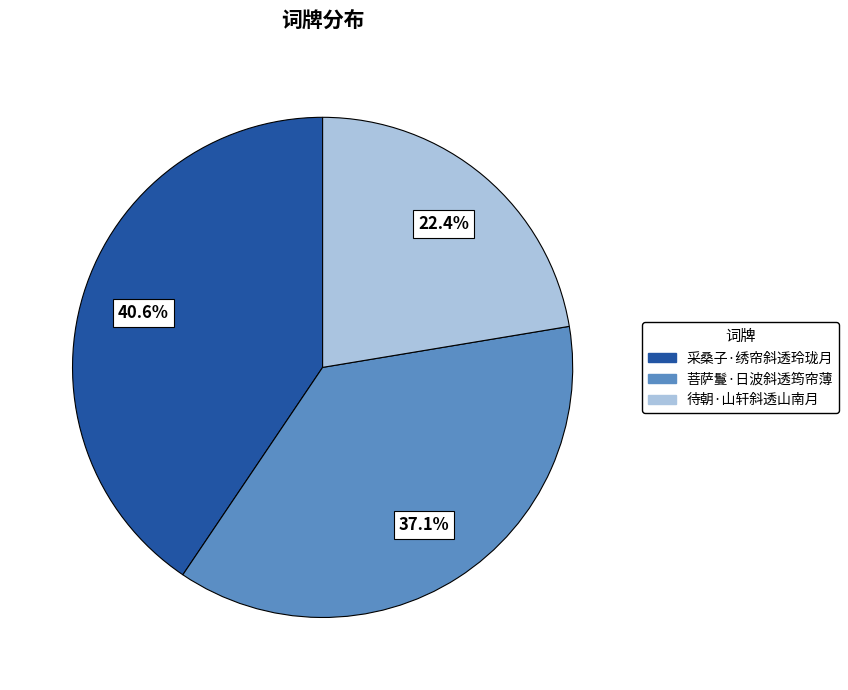

What is the ratio of the value at 待朝·山轩斜透山南月 to the value at 菩萨鬘·日波斜透筠帘薄?

0.6